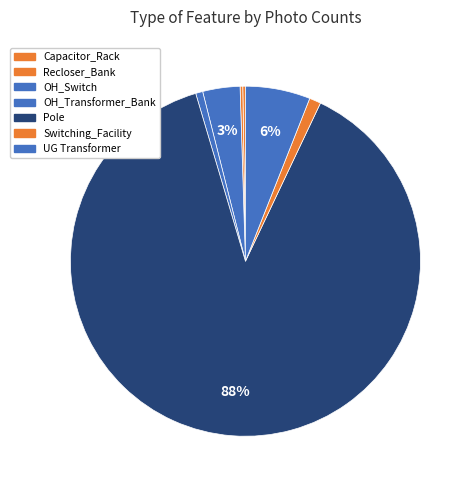

True or false: Pole accounts for 88% of the total.

True